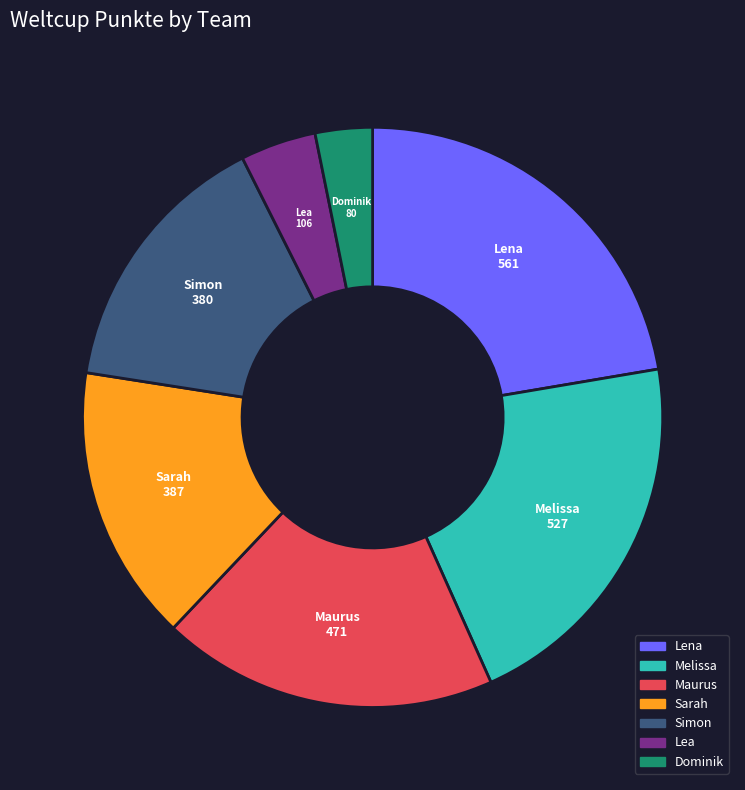

How many segments does this pie chart have?

7